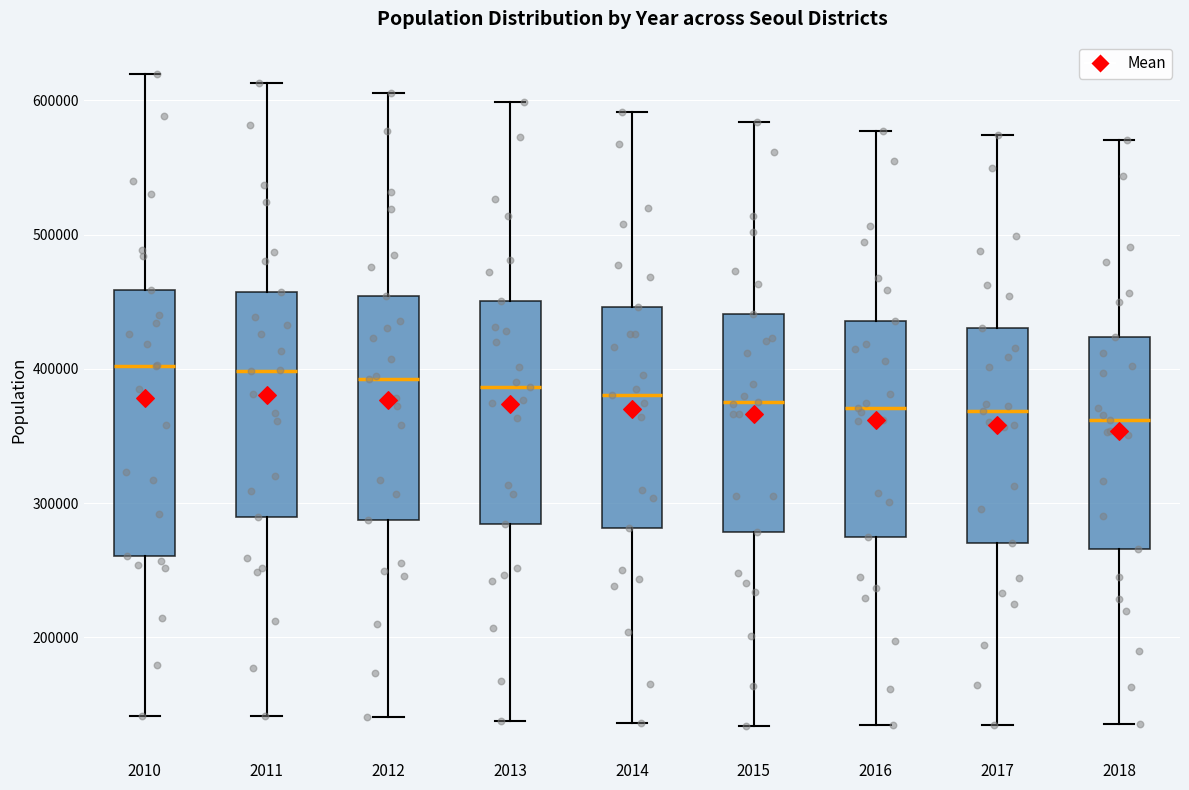

Reading left to right, read every box against the y-axis: the position of its median line, the range the box covers, and the ends of its whiskers. The values are not printed on the chart, so give them approximately, as read against the axis.

2010: median 400000, box 260000 to 460000, whiskers 140000 to 620000
2011: median 400000, box 290000 to 460000, whiskers 140000 to 610000
2012: median 390000, box 290000 to 450000, whiskers 140000 to 610000
2013: median 390000, box 280000 to 450000, whiskers 140000 to 600000
2014: median 380000, box 280000 to 450000, whiskers 140000 to 590000
2015: median 380000, box 280000 to 440000, whiskers 130000 to 580000
2016: median 370000, box 270000 to 440000, whiskers 130000 to 580000
2017: median 370000, box 270000 to 430000, whiskers 130000 to 570000
2018: median 360000, box 270000 to 420000, whiskers 140000 to 570000